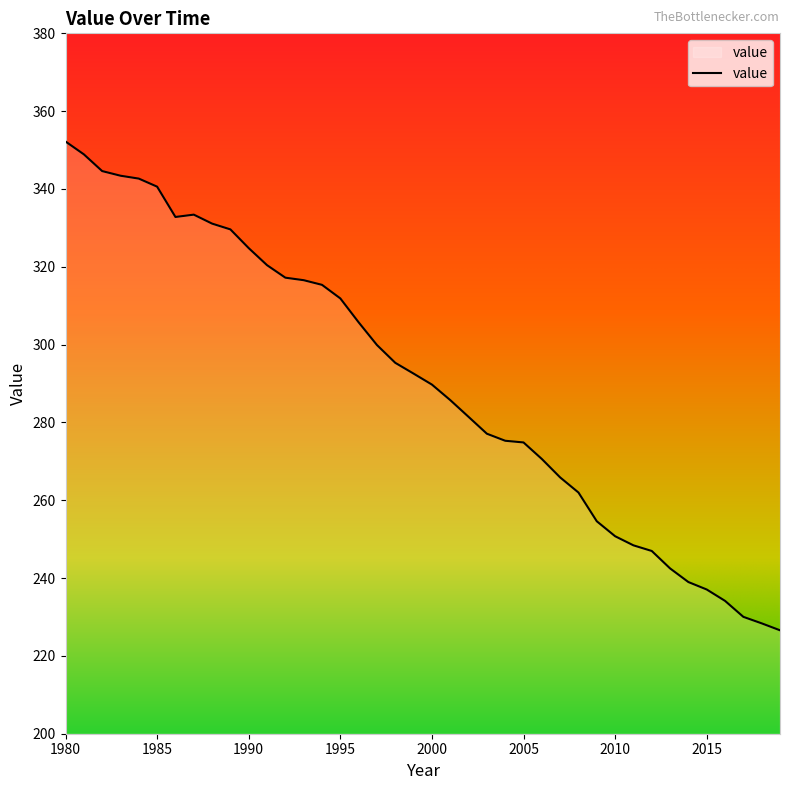

What is the minimum value shown in the chart?

226.6